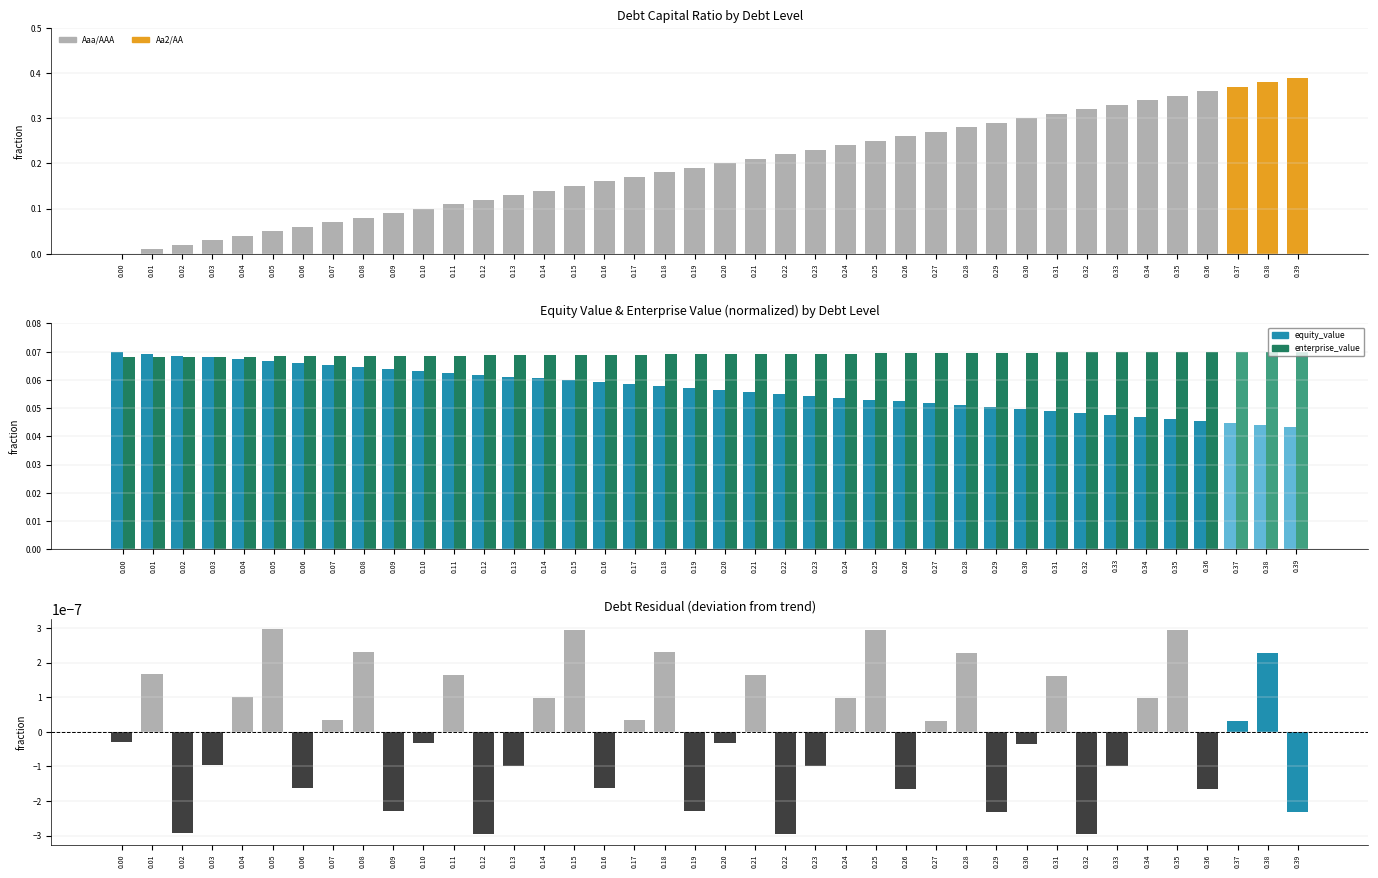

What is the highest value of the debt_capital series?

0.4